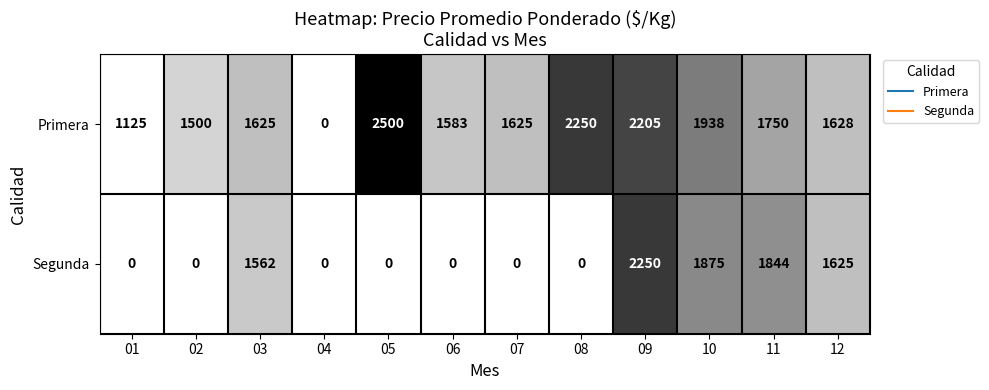

What is the highest value of the Primera series?

2500.0